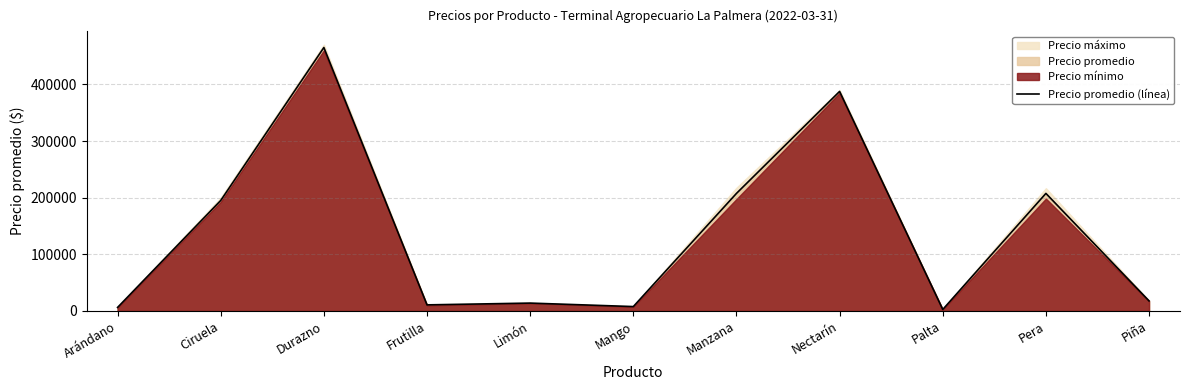

What is the change in value from Frutilla to Palta?

-8100